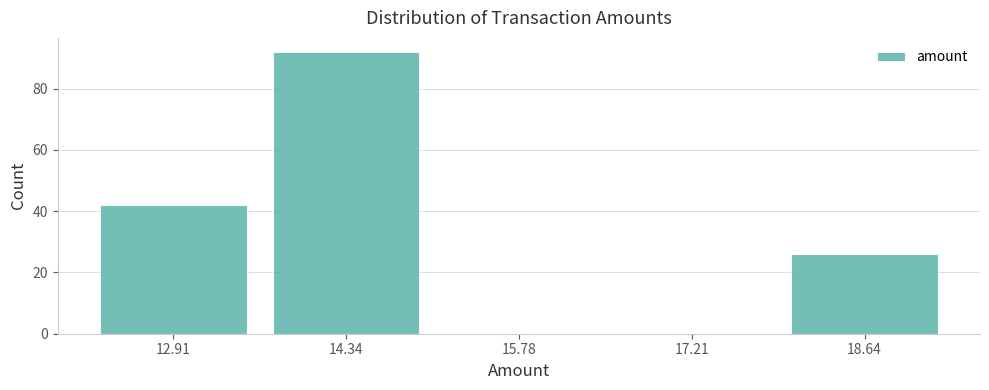

Which range on the x-axis has the tallest bar?

13.6 to 15.0